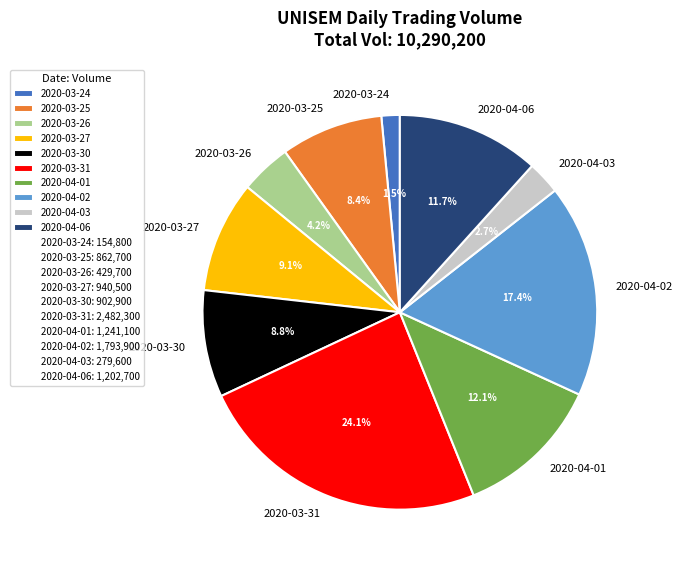

Does any single category account for the majority?

No